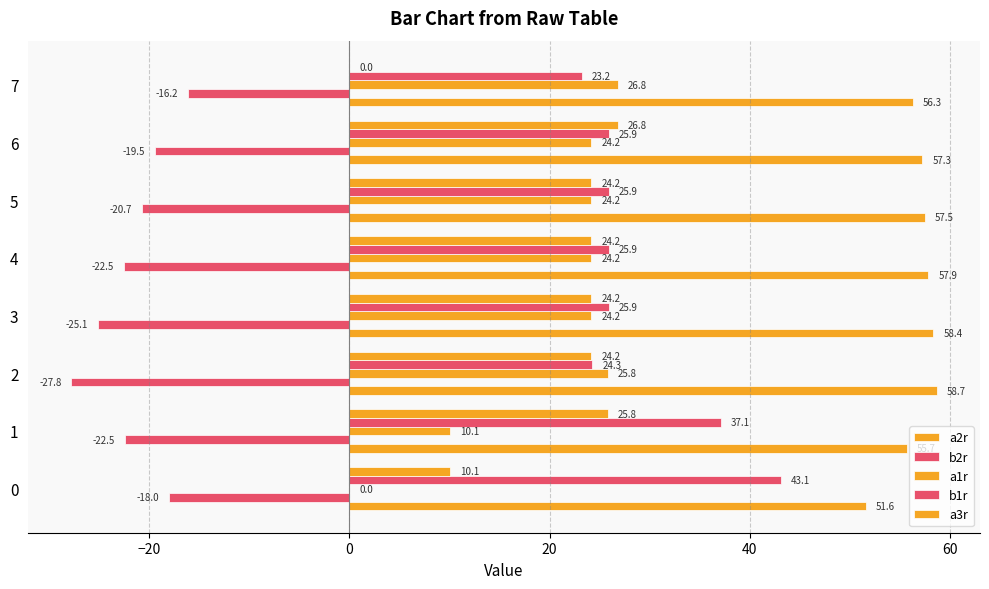

How many values in the a1r series exceed 24?

6